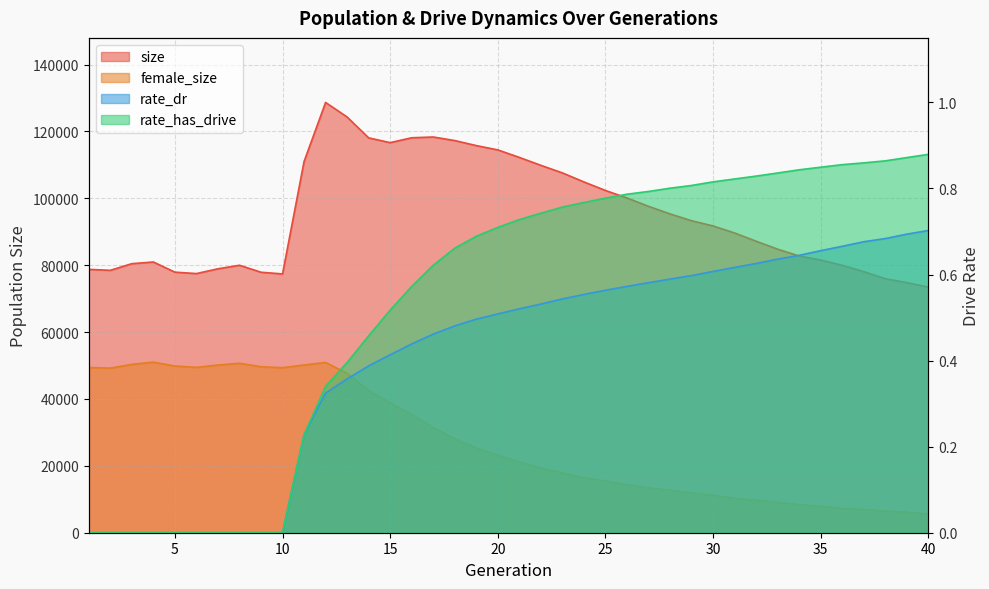

How many values in the rate_has_drive series exceed 0?

30